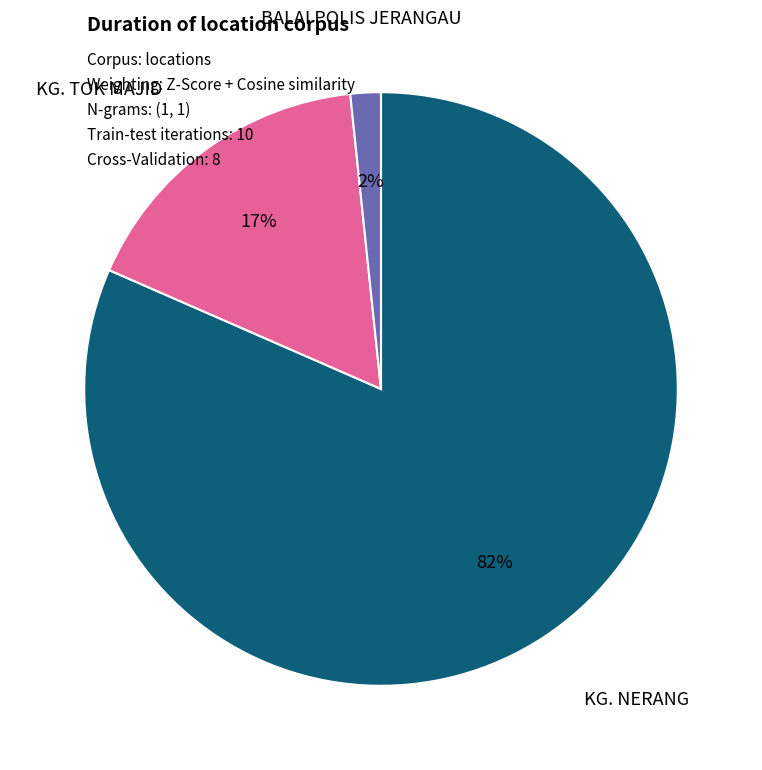

Which category has the biggest portion of the pie?

KG. NERANG